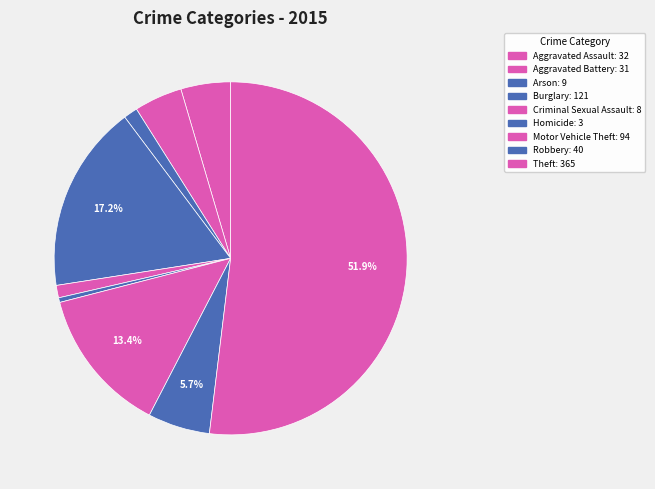

Combined, do Aggravated Battery and Motor Vehicle Theft account for over 50%?

No